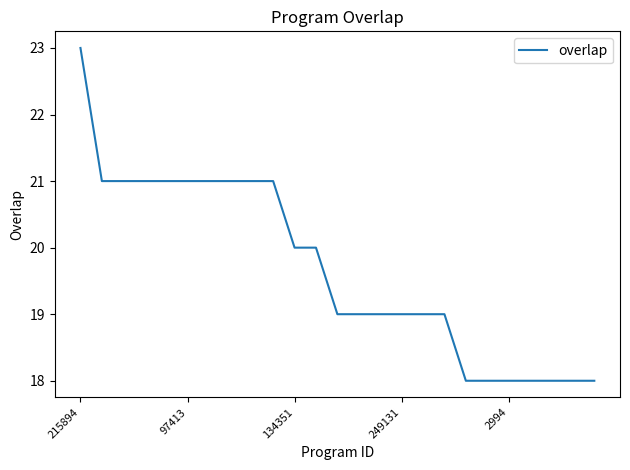

What is the smallest value displayed?

18